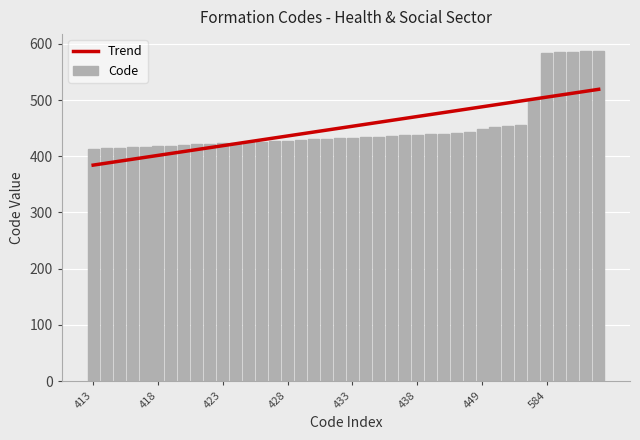

True or false: Code has a value of 863.1 at 584.

False